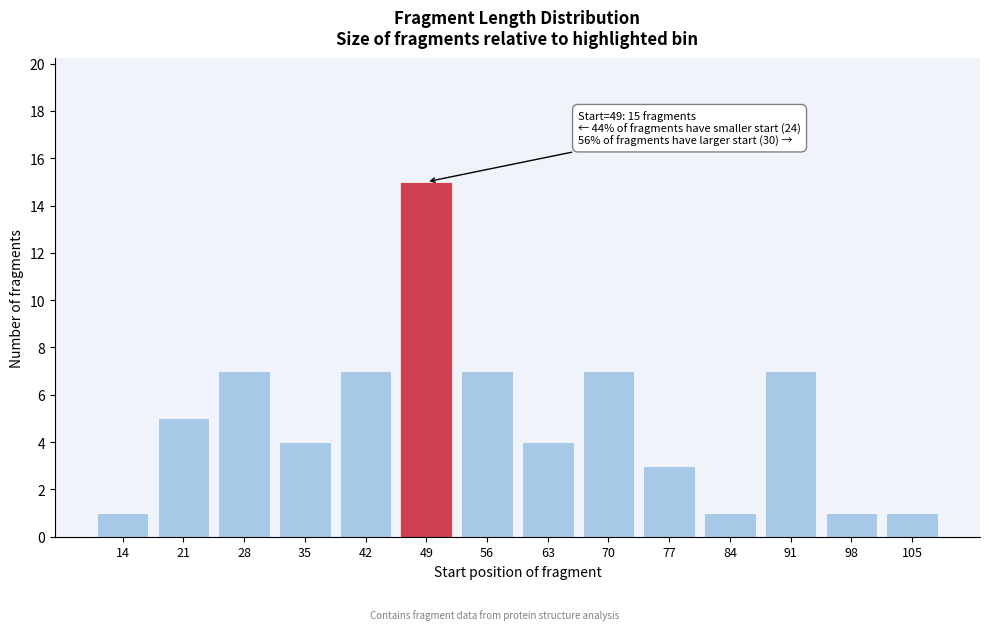

Reading left to right, extract all data points from this chart.

14=1	21=5	28=7	35=4	42=7	49=15	56=7	63=4	70=7	77=3	84=1	91=7	98=1	105=1